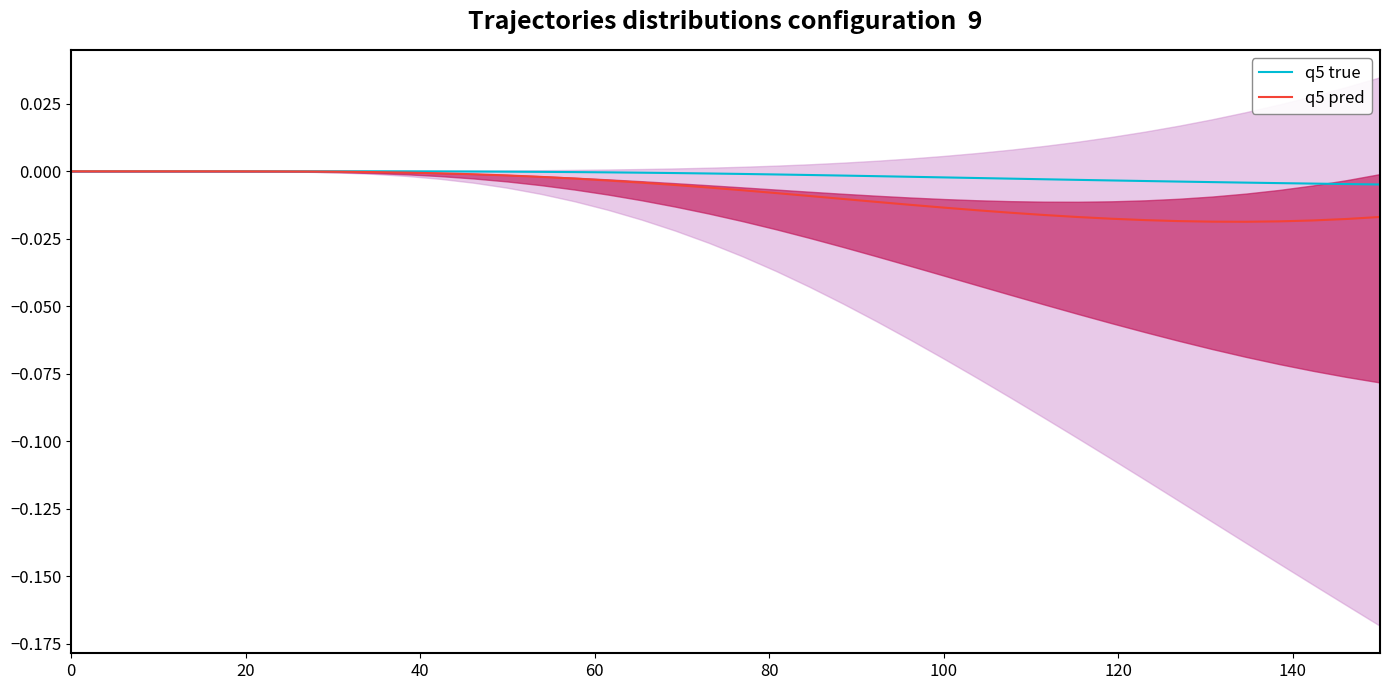

The q5 pred series shows -0.0 at 11. True or false?

False